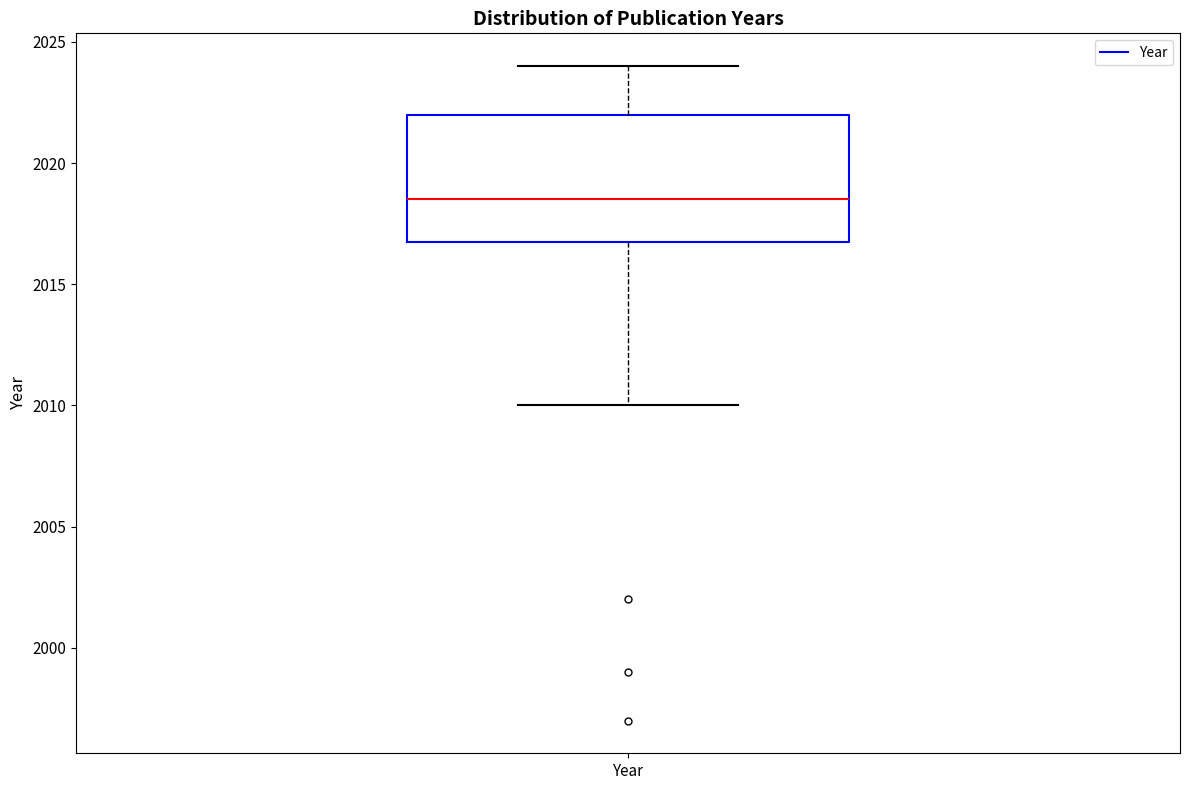

Where does the lower whisker of the box for Year end on the y-axis? The values are not printed on the chart, so give them approximately, as read against the axis.

2010.0